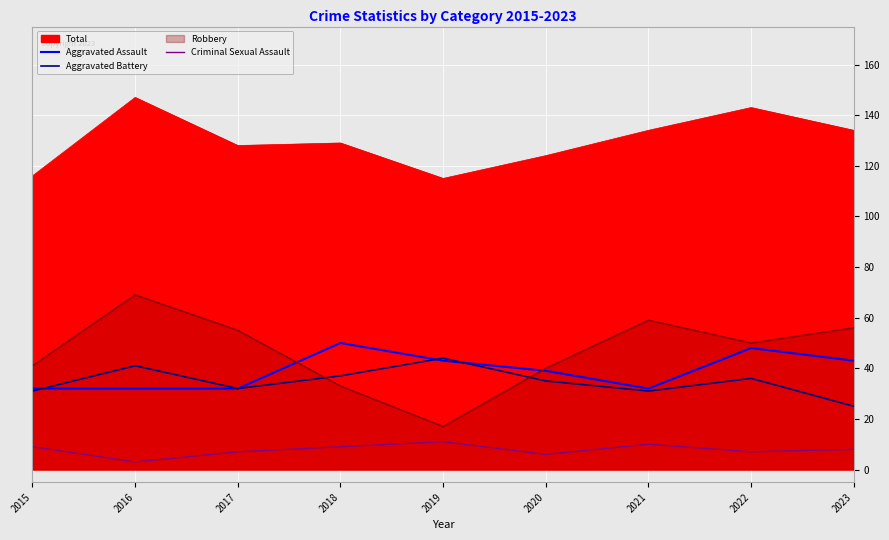

Rank the categories by Criminal Sexual Assault value from highest to lowest.

2019, 2021, 2015, 2018, 2023, 2017, 2022, 2020, 2016